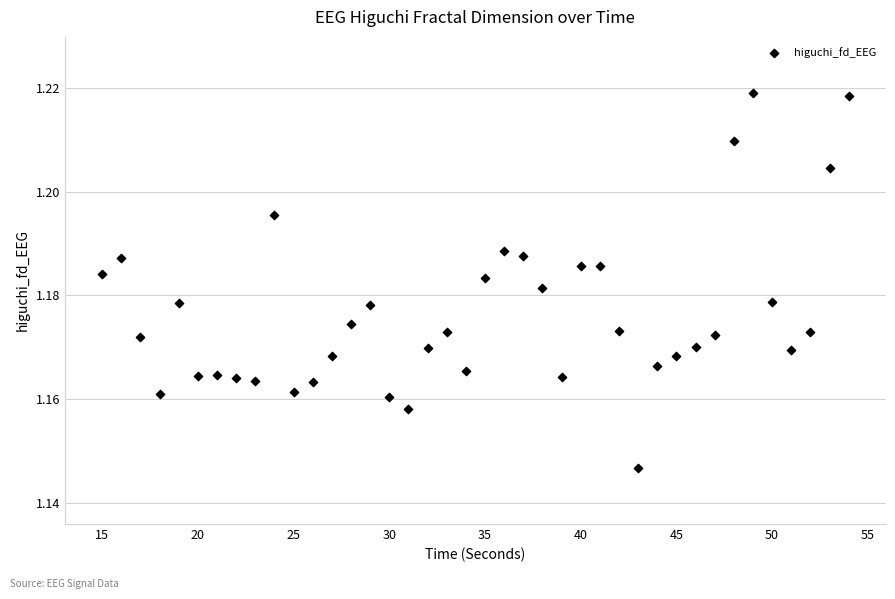

What is the range of X values (max minus min)?

39.0